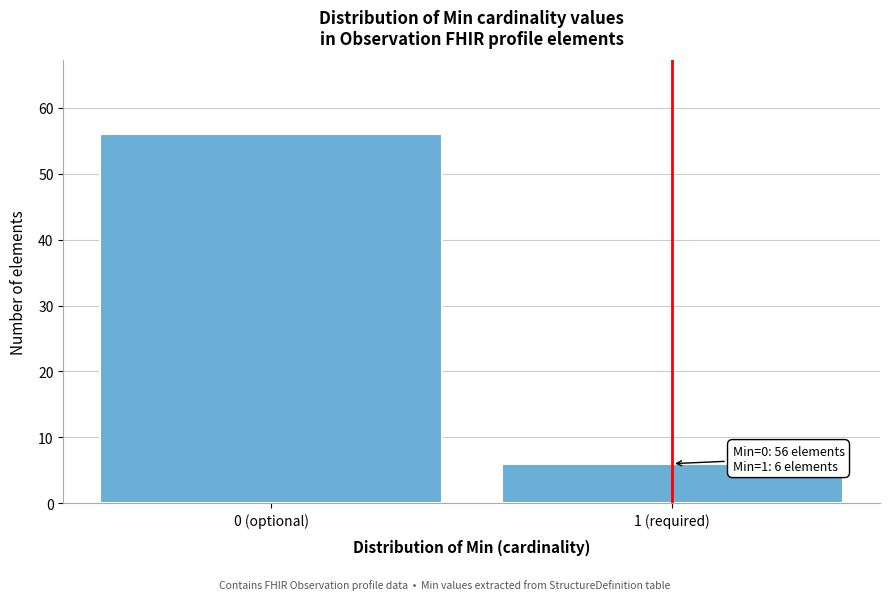

Reading left to right, what are all the values shown in this chart?

0 (optional)=56	1 (required)=6